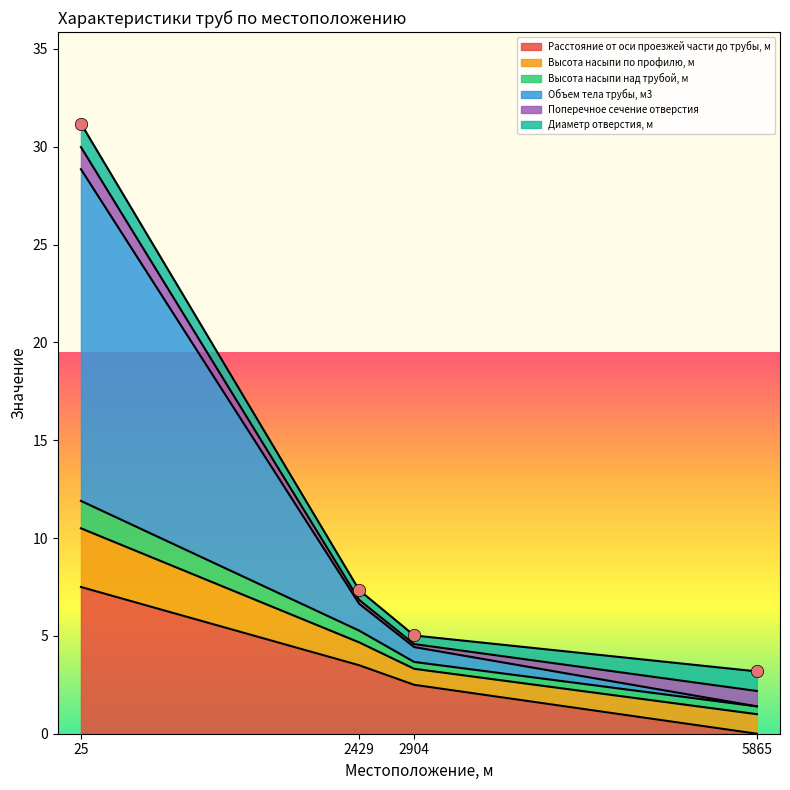

What are all the series names shown in the legend?

Расстояние от оси проезжей части до трубы, м, Высота насыпи по профилю, м, Высота насыпи над трубой, м, Объем тела трубы, м3, Поперечное сечение отверстия, Диаметр отверстия, м